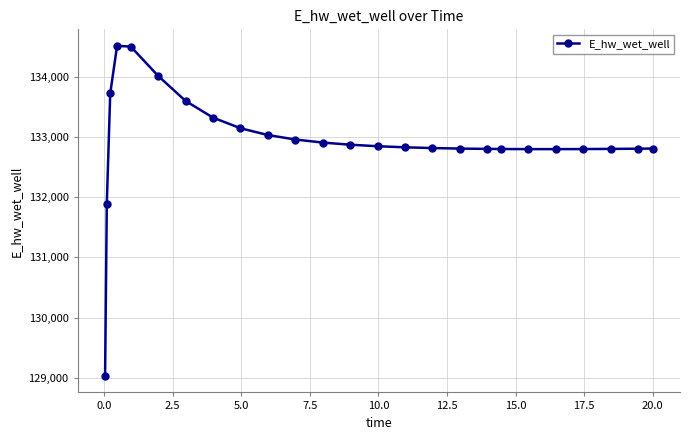

What is the smallest value displayed?

129029.8